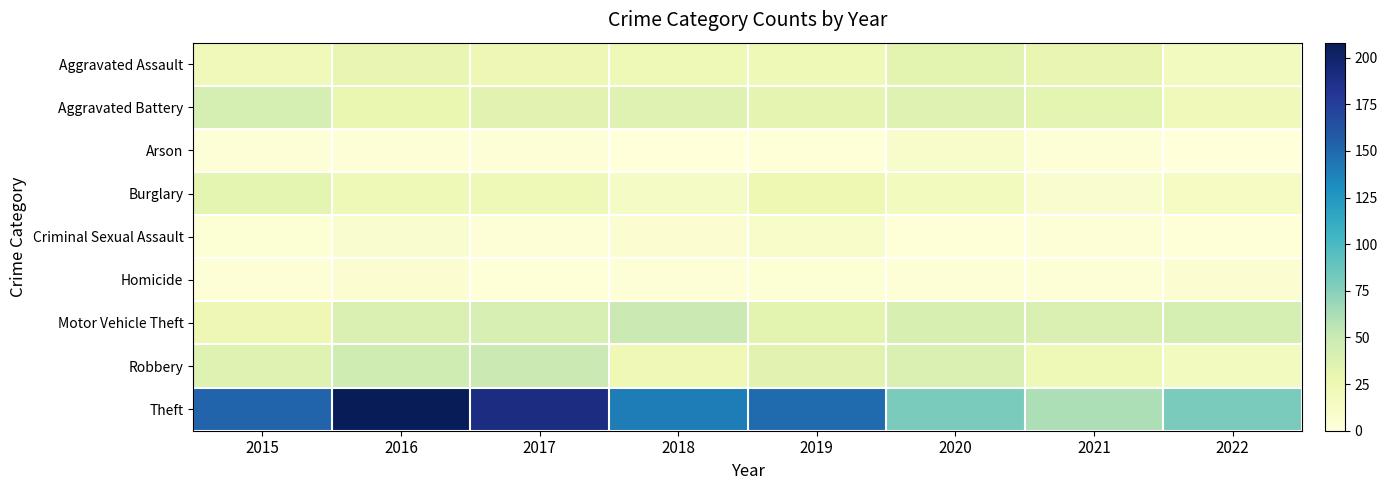

Reading left to right, list all the values displayed in this chart.

Aggravated Assault: 2015=20	2016=30	2017=24	2018=22	2019=22	2020=33	2021=30	2022=17
Aggravated Battery: 2015=43	2016=28	2017=34	2018=35	2019=31	2020=36	2021=32	2022=21
Arson: 2015=2	2016=2	2017=2	2018=0	2019=1	2020=9	2021=3	2022=0
Burglary: 2015=32	2016=22	2017=22	2018=13	2019=25	2020=18	2021=8	2022=14
Criminal Sexual Assault: 2015=4	2016=8	2017=2	2018=5	2019=10	2020=1	2021=2	2022=1
Homicide: 2015=3	2016=5	2017=1	2018=2	2019=4	2020=3	2021=3	2022=5
Motor Vehicle Theft: 2015=24	2016=39	2017=41	2018=49	2019=33	2020=40	2021=39	2022=43
Robbery: 2015=36	2016=47	2017=49	2018=23	2019=34	2020=39	2021=22	2022=17
Theft: 2015=152	2016=208	2017=190	2018=140	2019=149	2020=80	2021=61	2022=80